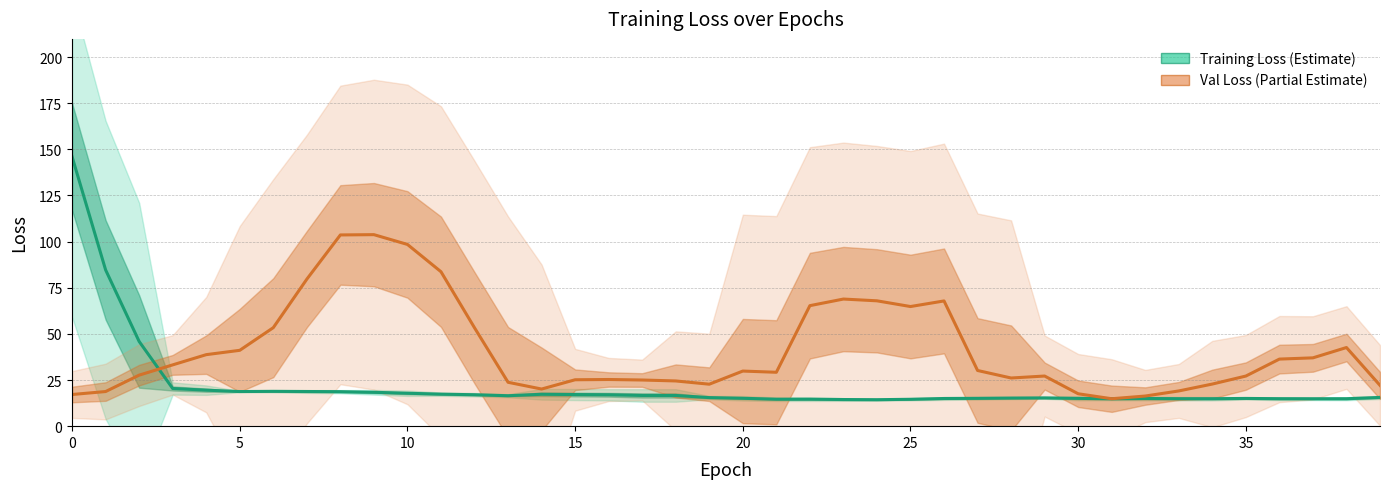

How many lines are shown in the chart?

2